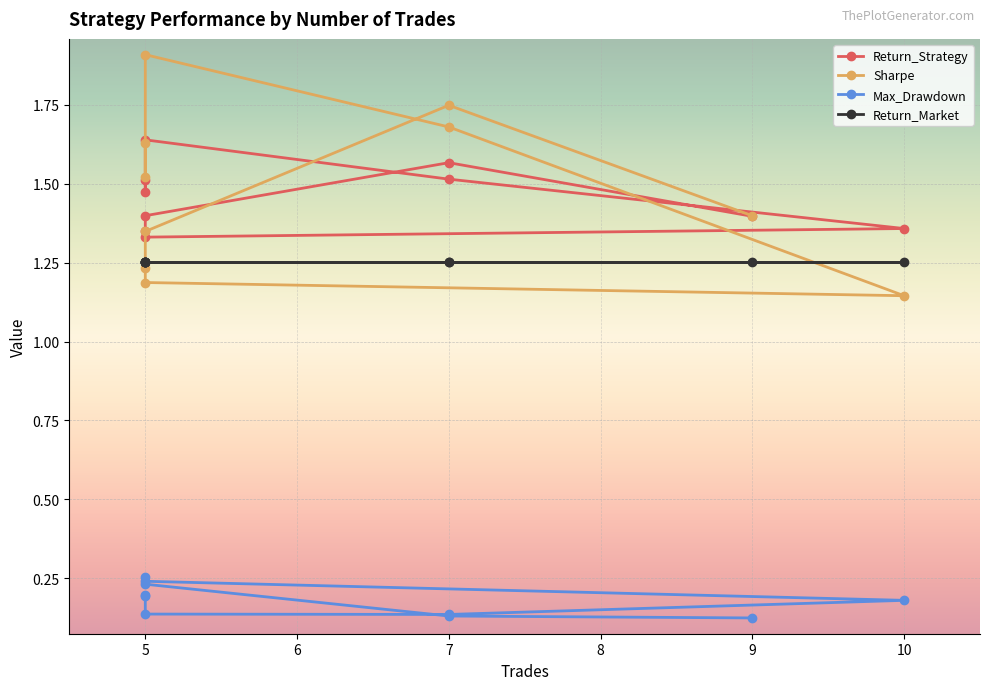

Reading right to left, extract all data points from this chart.

Return_Strategy: 1.5	1.5	1.6	1.5	1.4	1.3	1.4	1.4	1.6	1.4
Sharpe: 1.6	1.5	1.9	1.7	1.1	1.2	1.2	1.3	1.7	1.4
Max_Drawdown: 0.2	0.2	0.1	0.1	0.2	0.2	0.3	0.2	0.1	0.1
Return_Market: 1.3	1.3	1.3	1.3	1.3	1.3	1.3	1.3	1.3	1.3